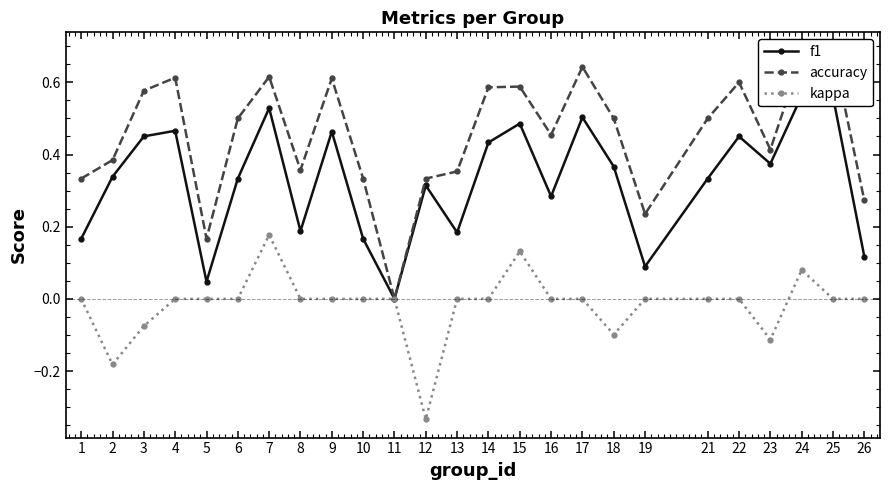

Is it true that kappa equals 0.0 at 22?

True